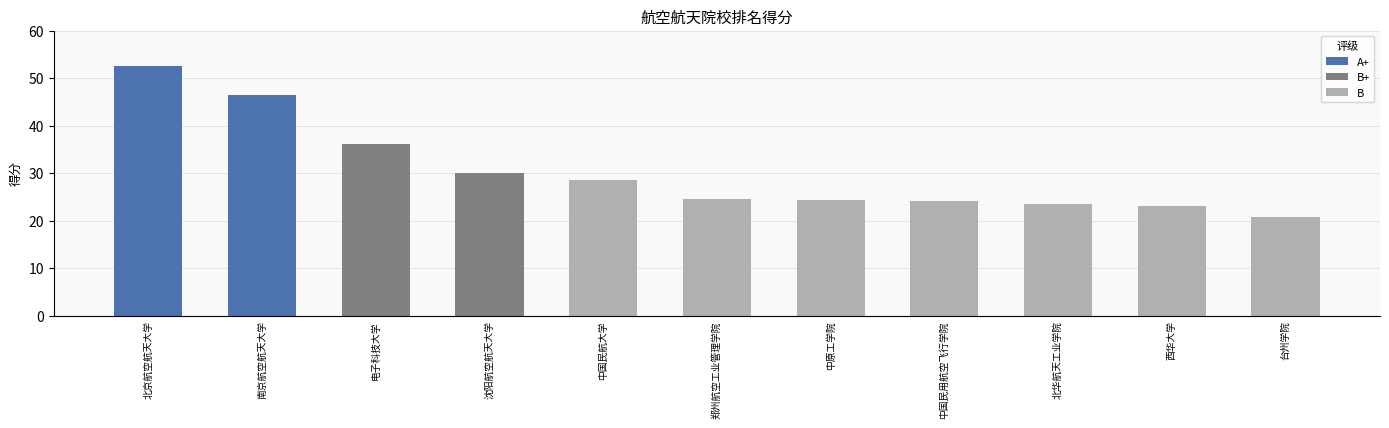

Between 中国民用航空飞行学院 and 台州学院, which series saw the biggest shift?

B